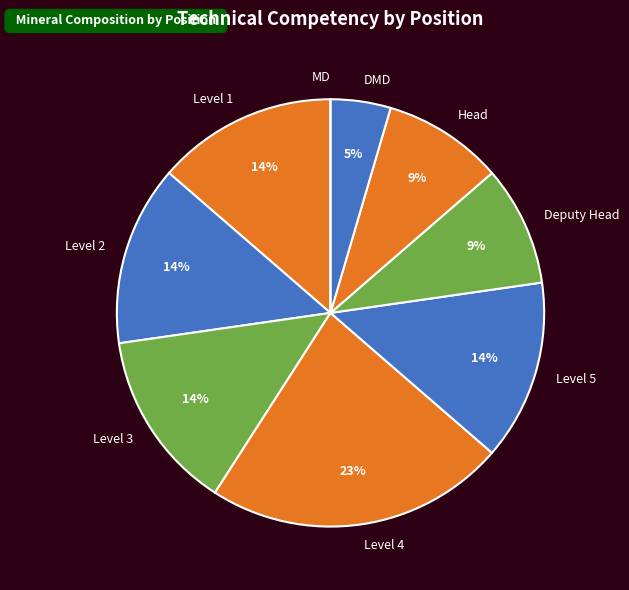

Between Deputy Head and Level 3, which is larger?

Level 3